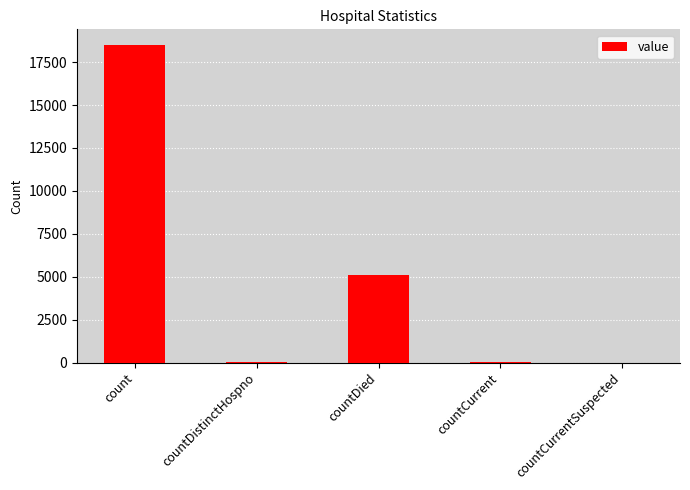

True or false: the data shows 5121 at countDied.

True